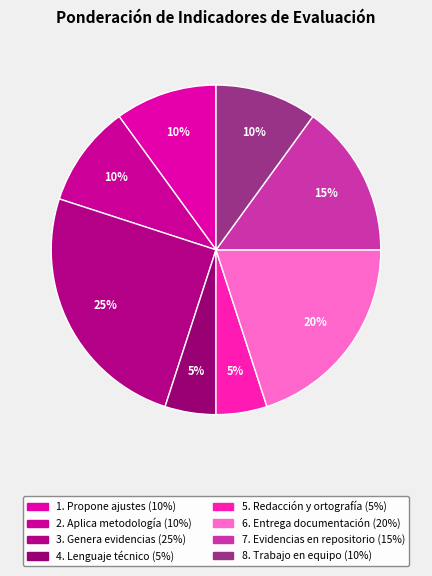

Count the number of slices in the pie.

8